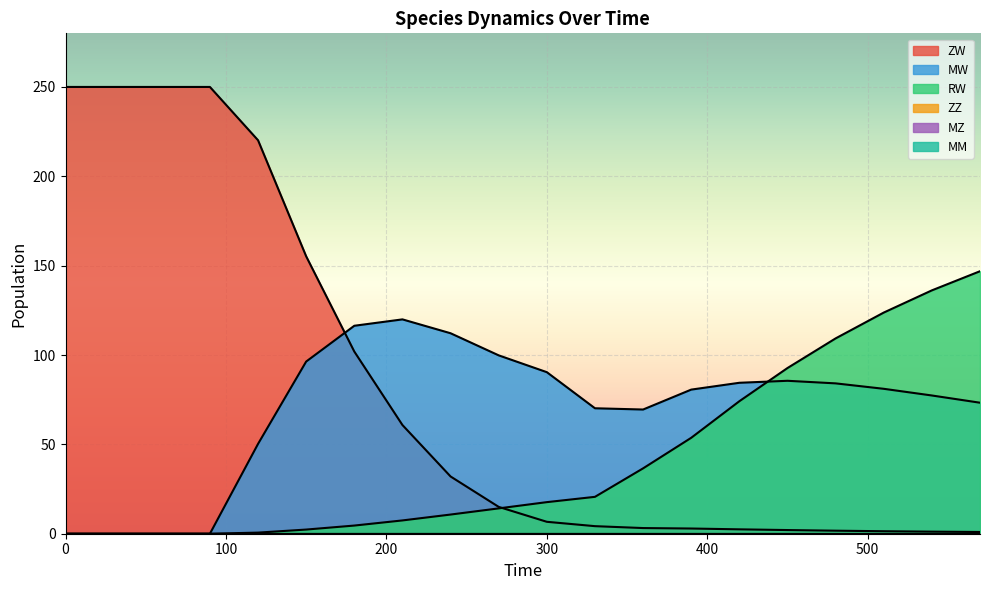

Does the chart display data point markers on the line(s)?

No